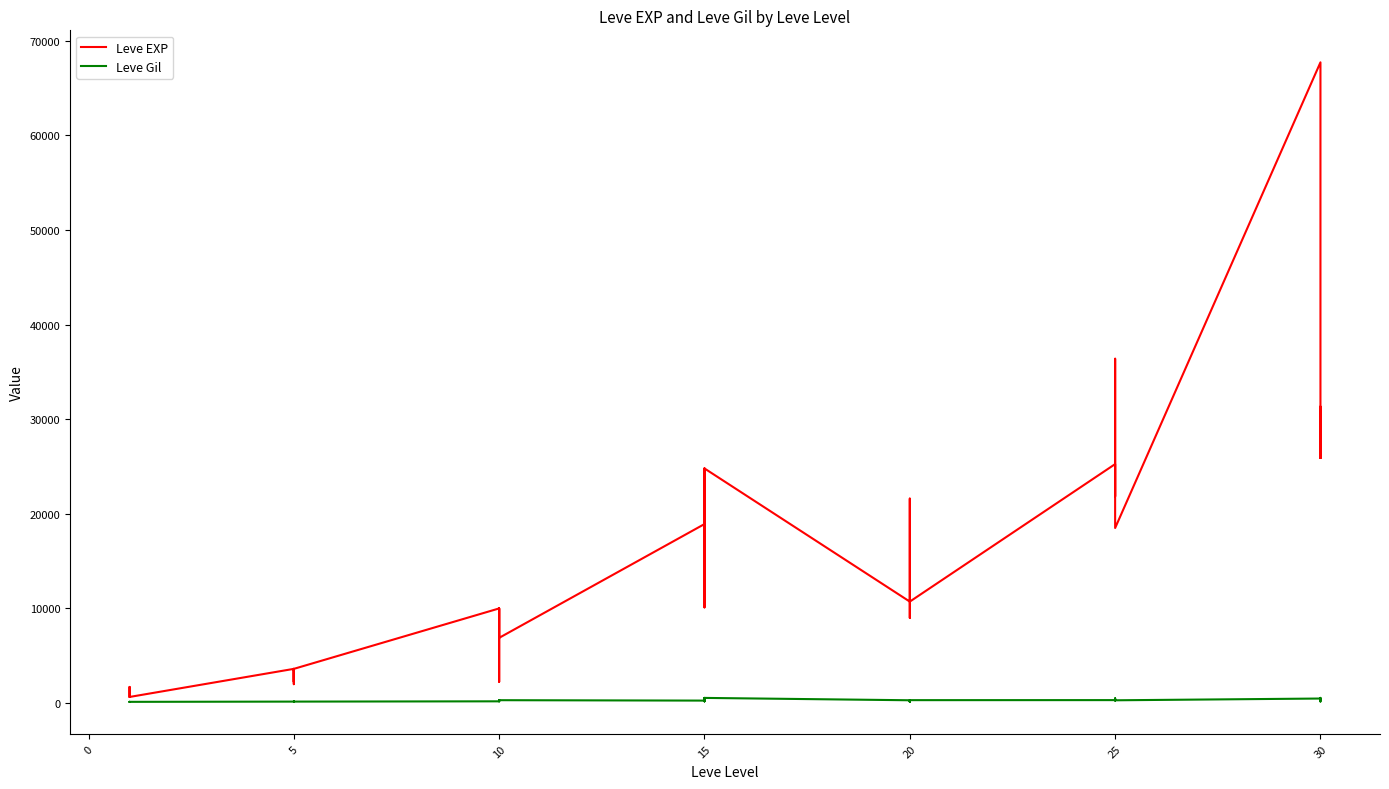

List the series in order of their overall mean, highest first.

Leve EXP, Leve Gil